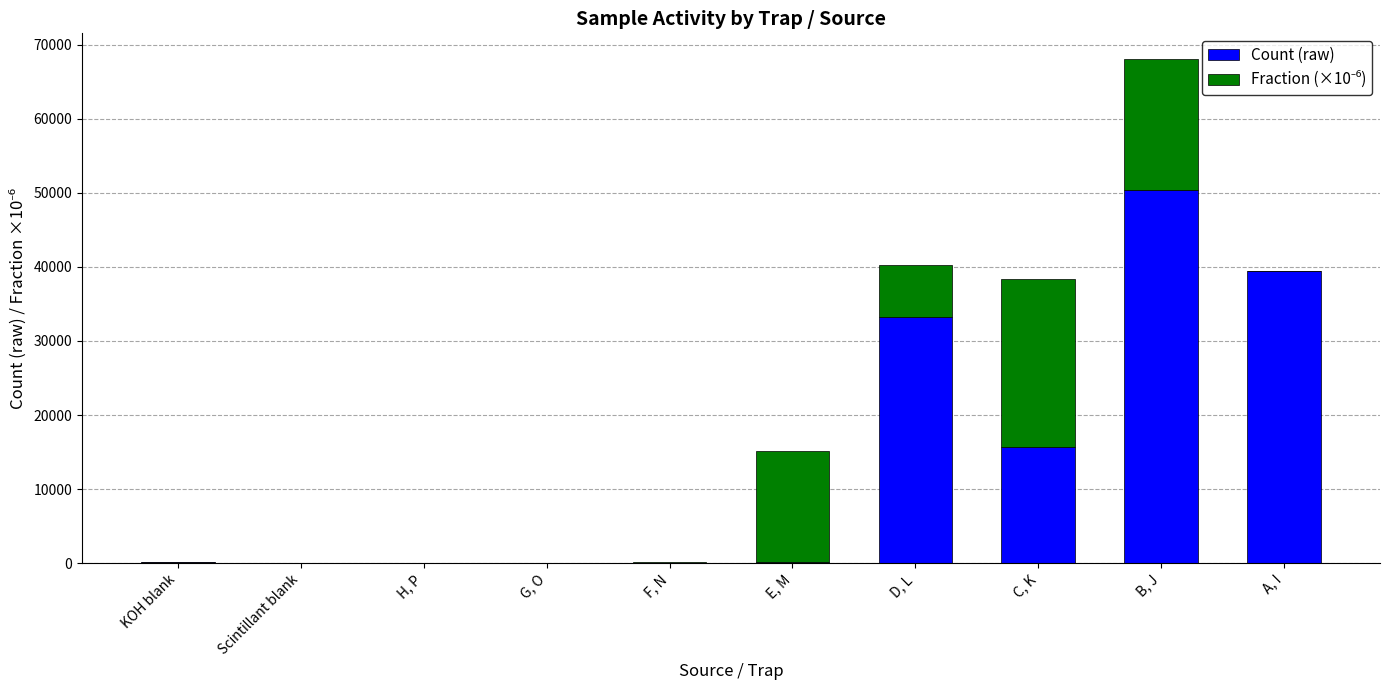

True or false: Count (raw) has a value of 172.0 at E, M.

True